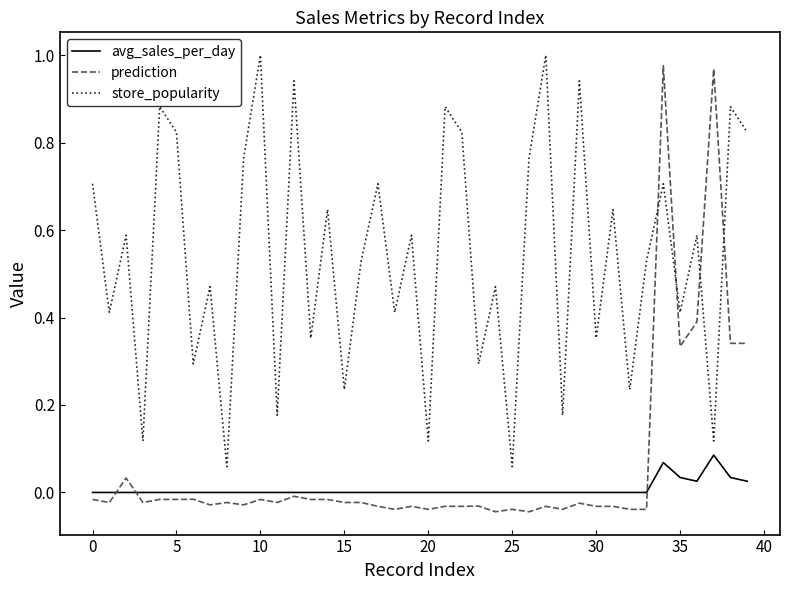

Which series has the widest spread of values?

prediction